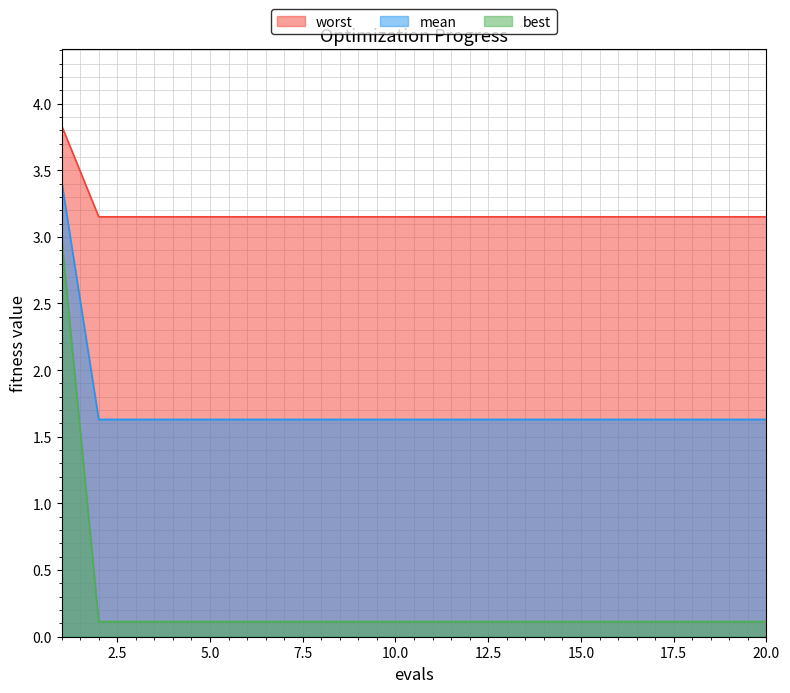

True or false: mean and worst intersect in this chart.

False